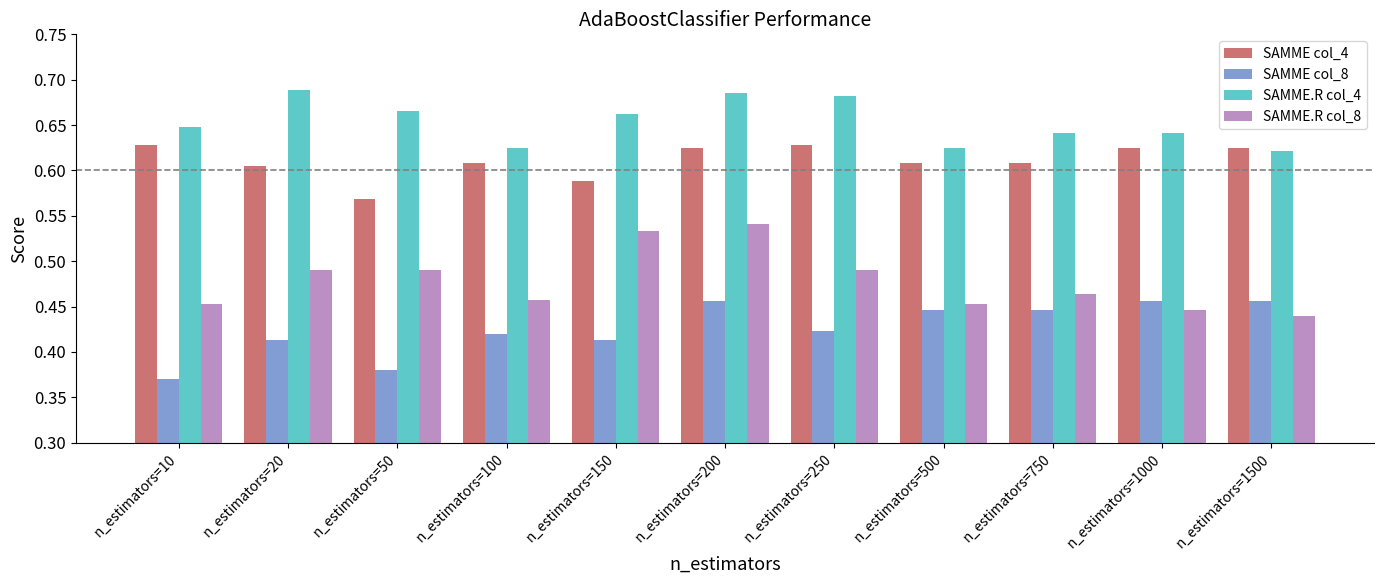

What is the total value across all series at n_estimators=500?

2.1